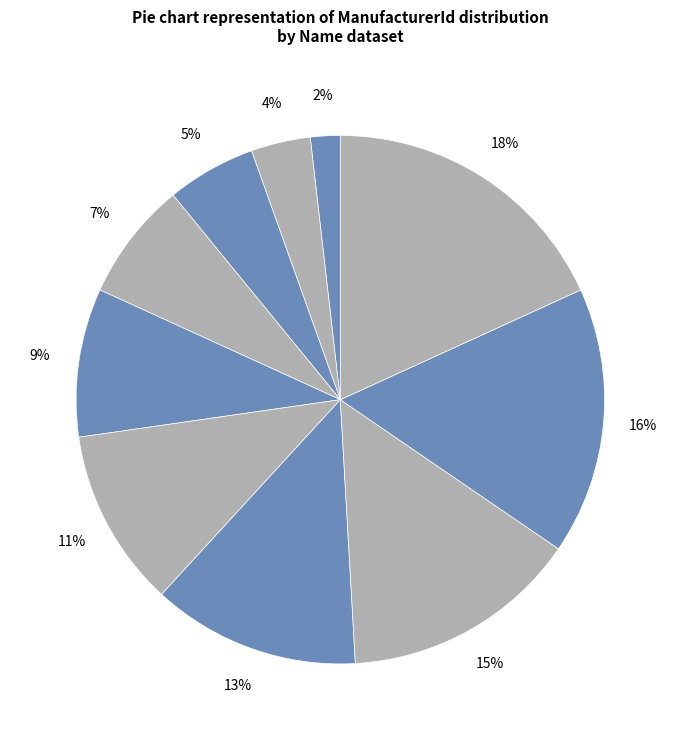

To the nearest percent, what portion does Audi represent?

7%